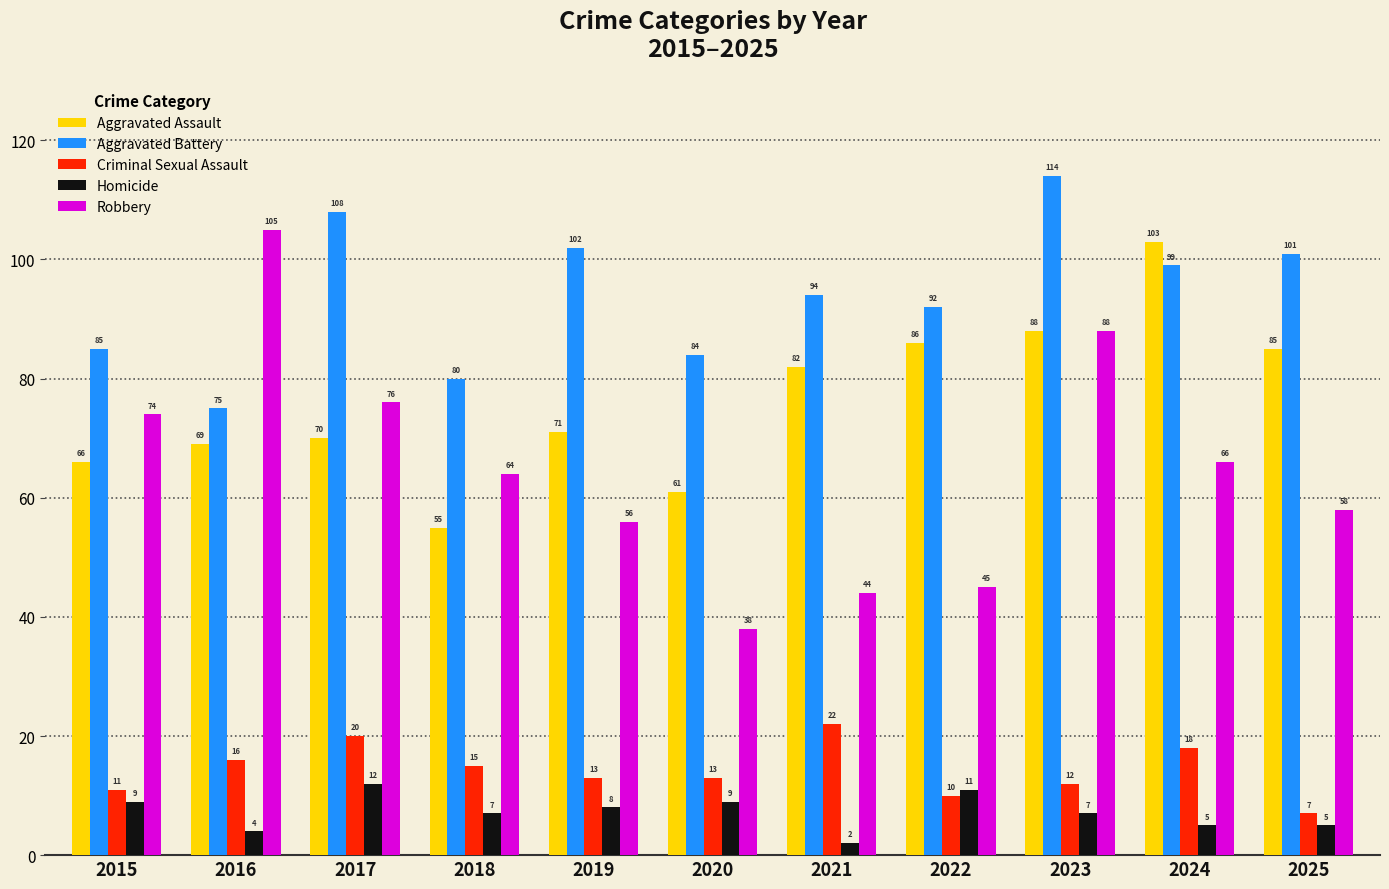

What is the minimum value shown in the chart?

2